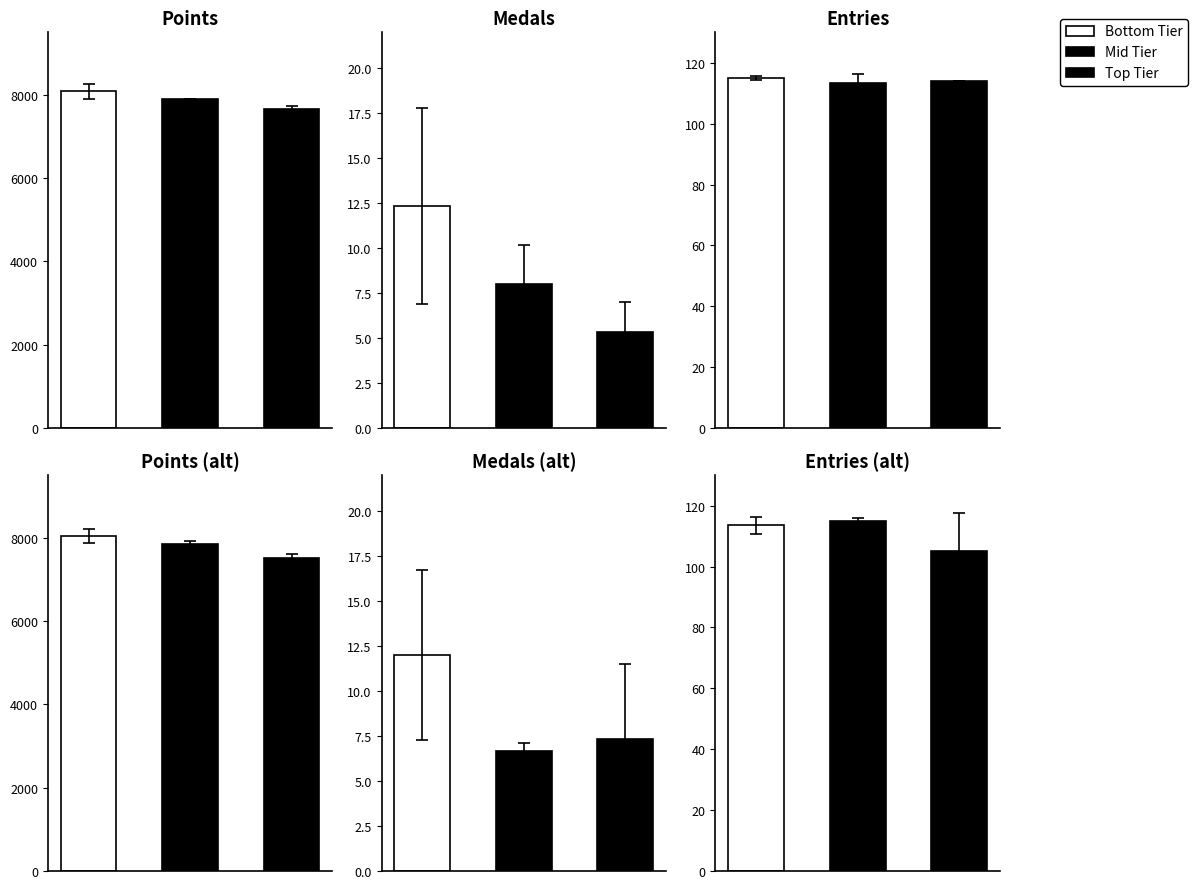

How many distinct data groups are displayed?

3